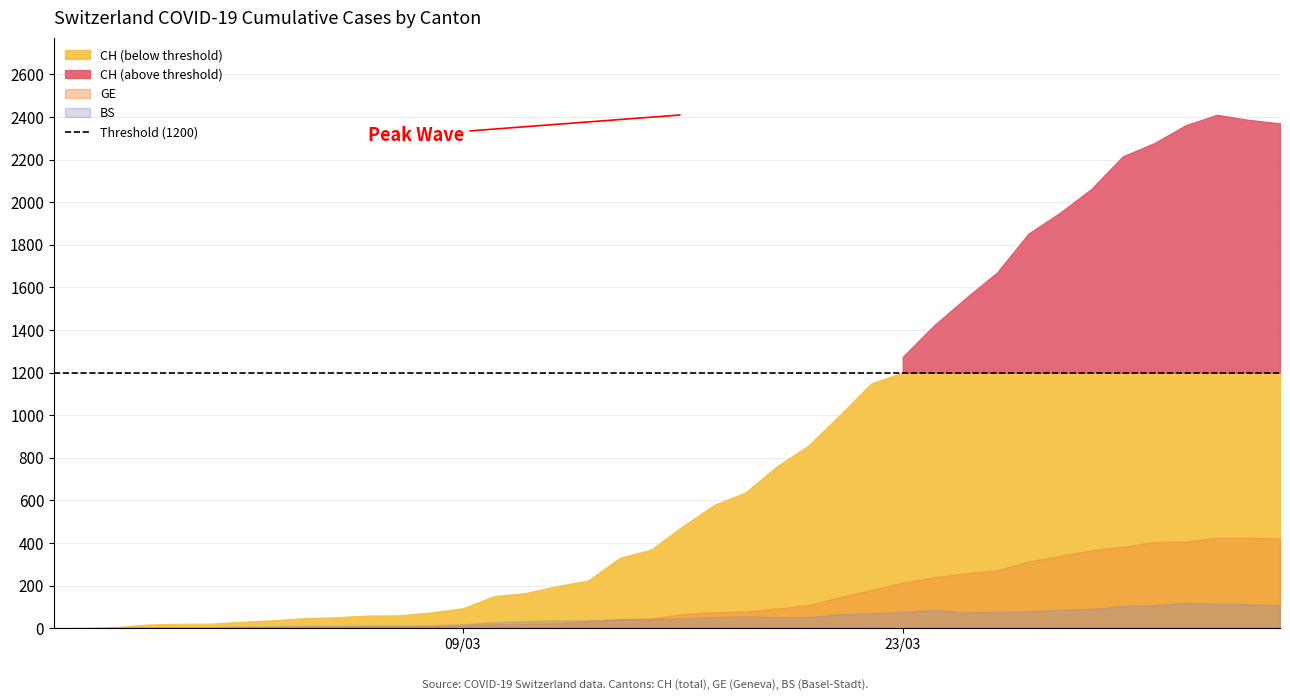

Which has a higher value, 22 or 3?

22